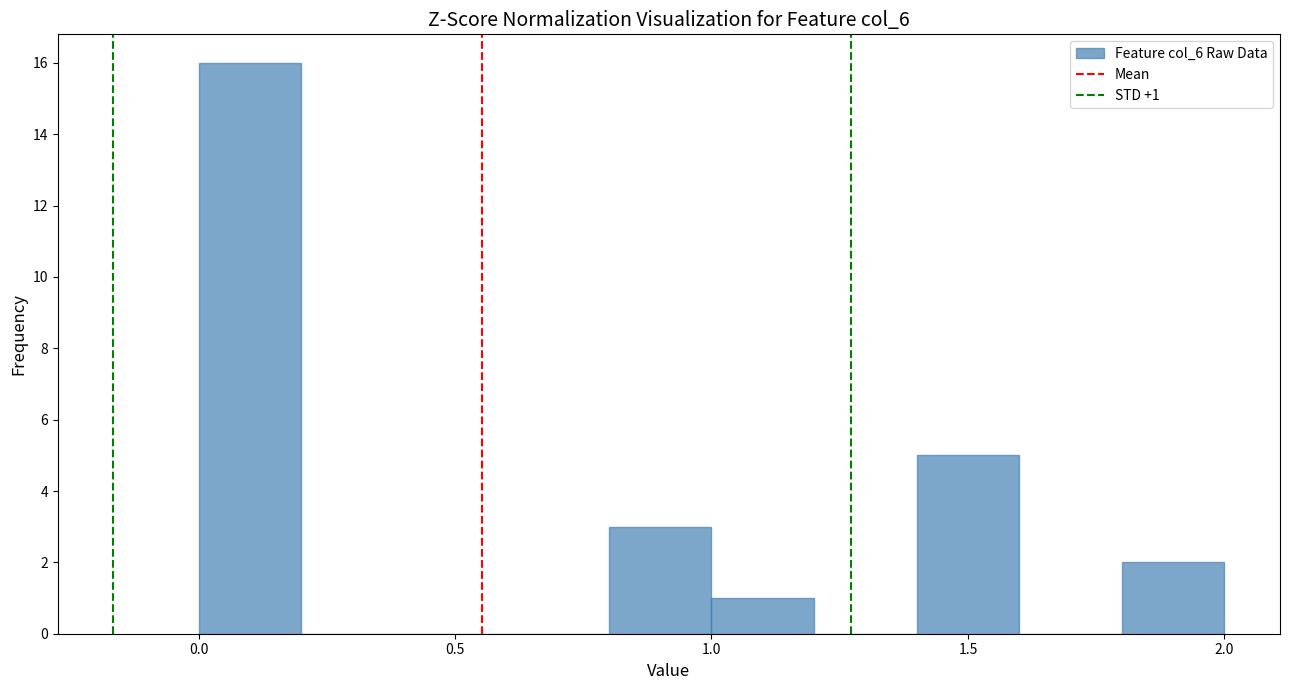

Over which range of the x-axis is the bar tallest?

0.0 to 0.2